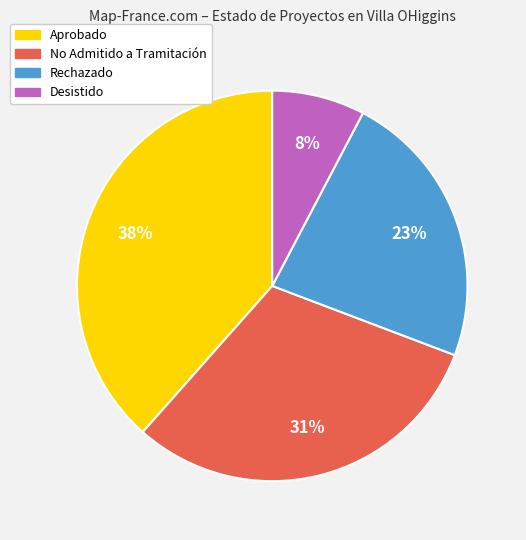

Rank the categories by value from lowest to highest.

Desistido, Rechazado, No Admitido a Tramitación, Aprobado